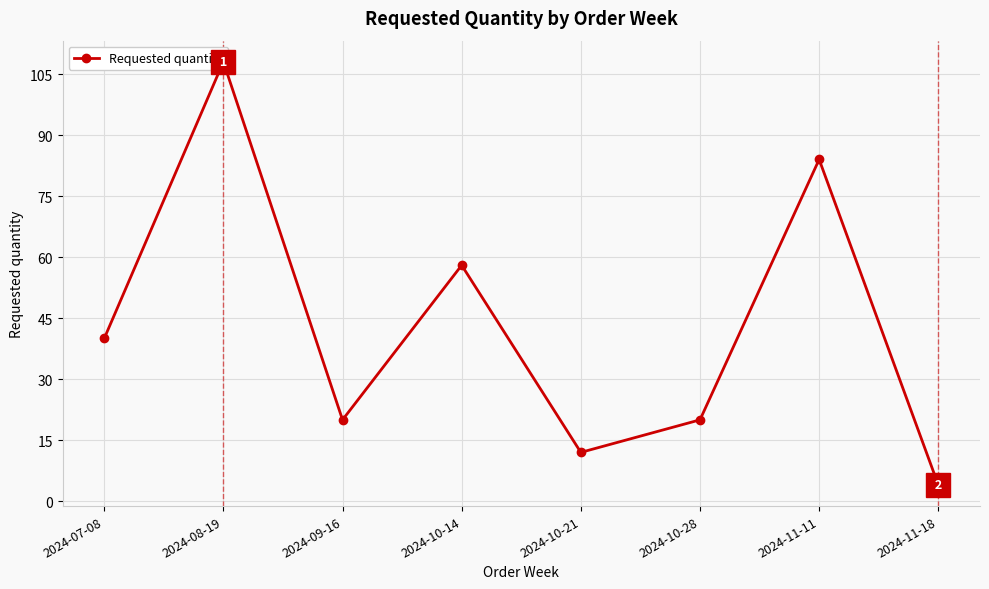

What is the average value?

43